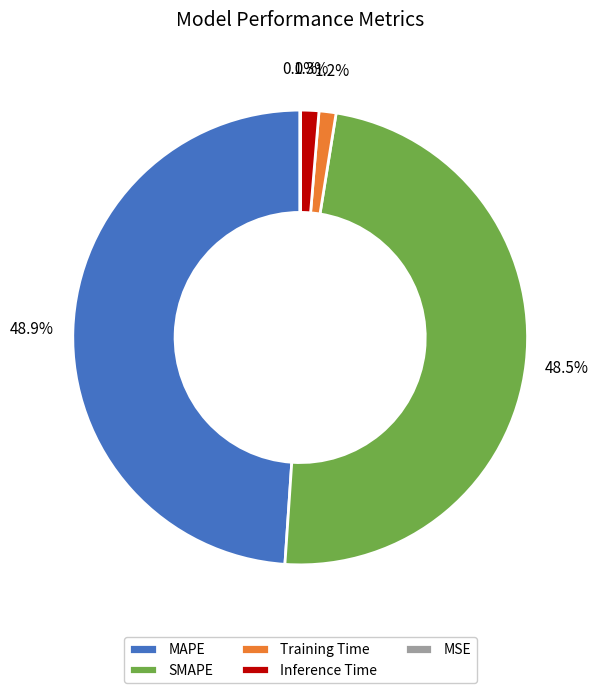

Is MAPE the majority of the pie?

No